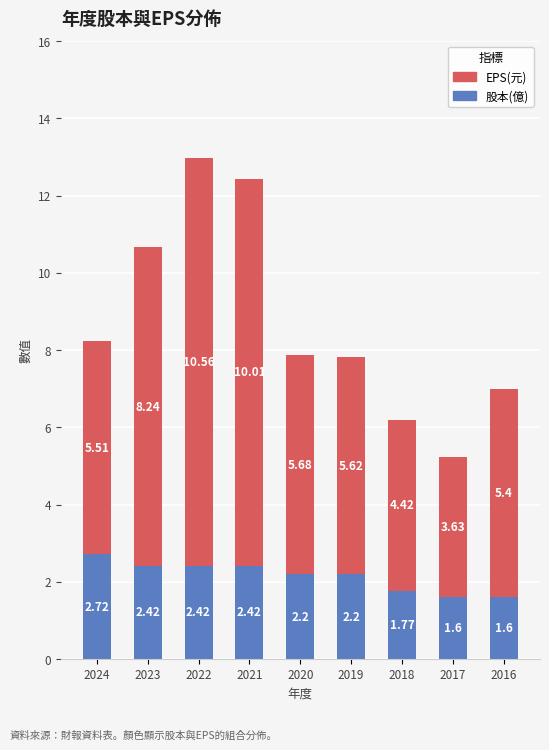

At which category is the sum across all series the highest?

2022